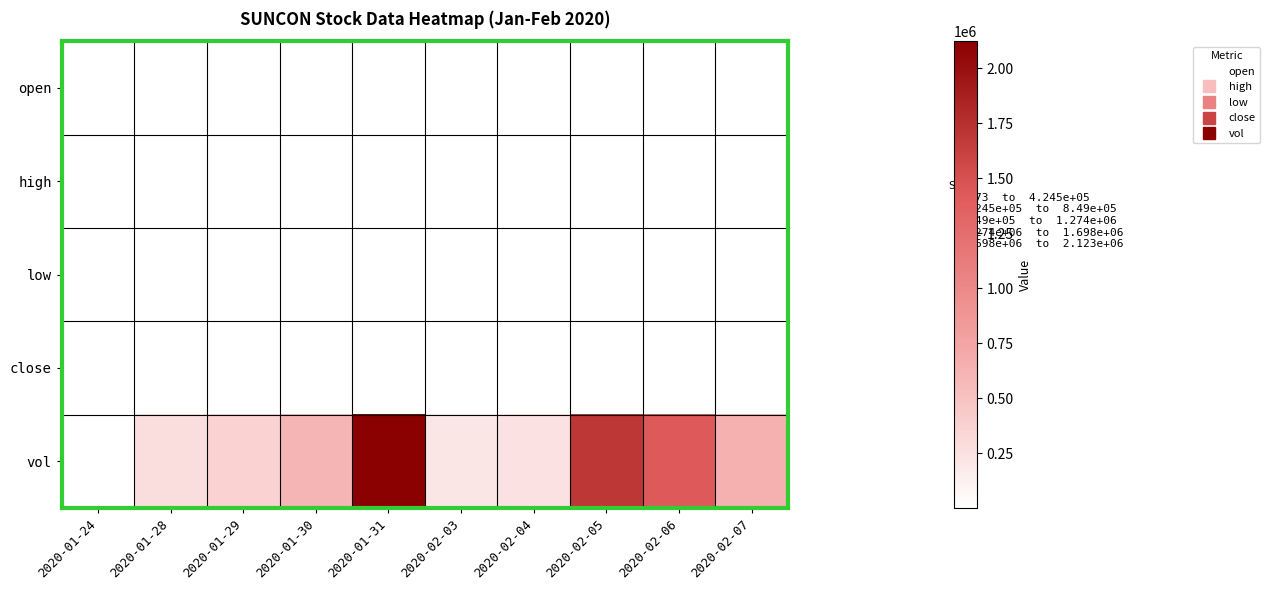

What is the difference between the highest and lowest values at 2020-01-24?

4298.2